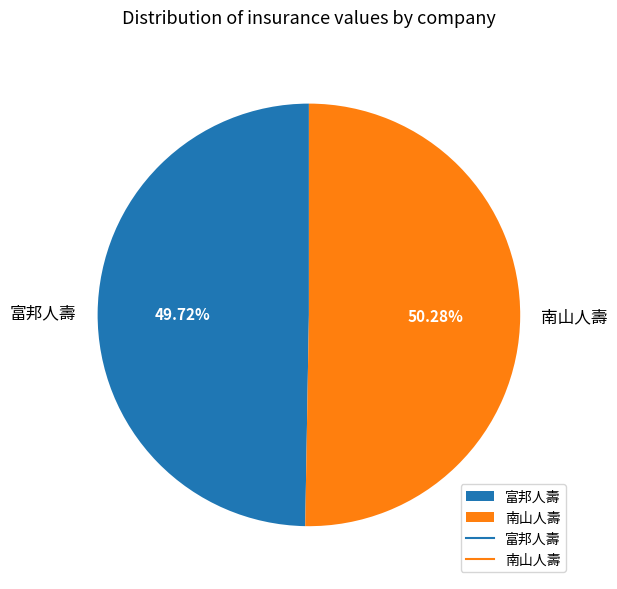

Between 富邦人壽 and 南山人壽, which is larger?

南山人壽